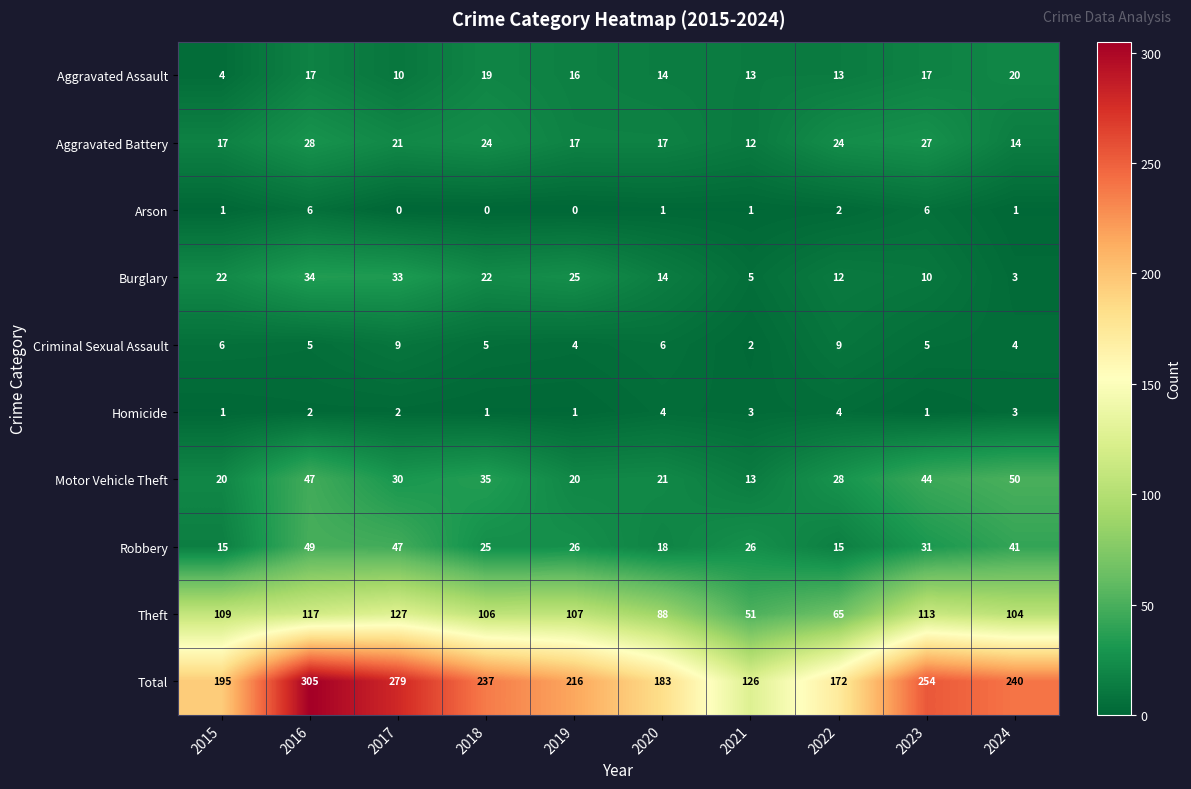

At which category is the sum across all series the highest?

2016